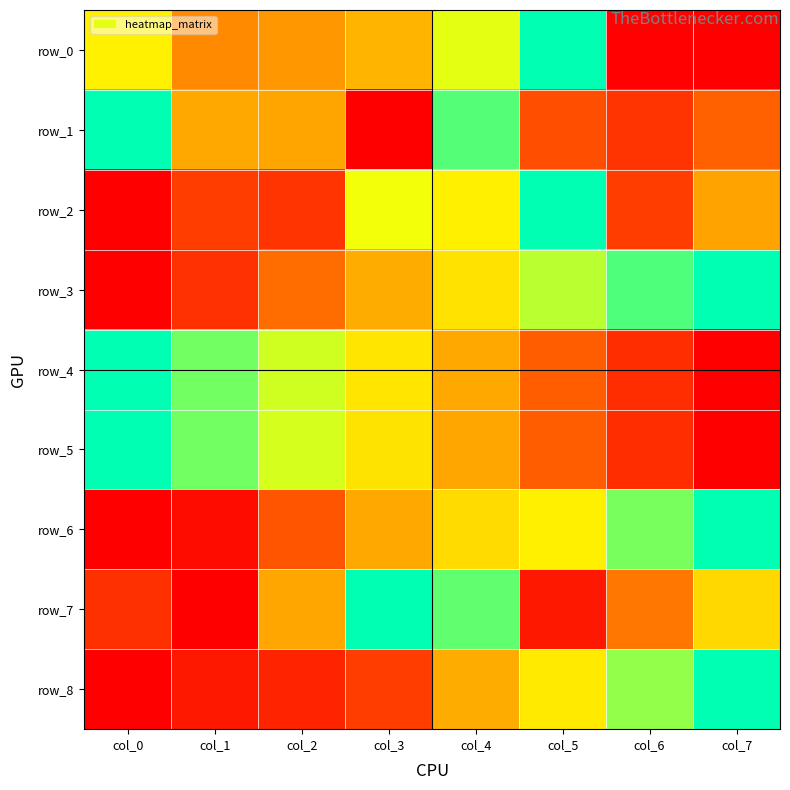

The row_0 series shows 0.0 at col_7. True or false?

True